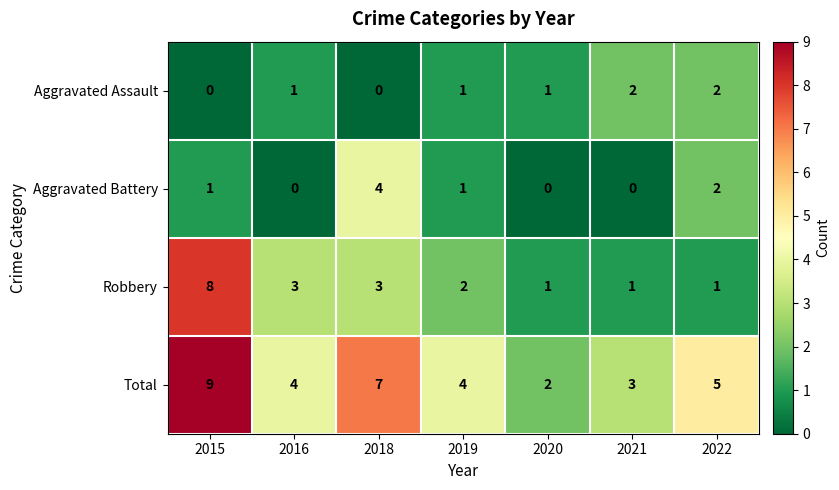

What is the total value across all series at 2016?

8